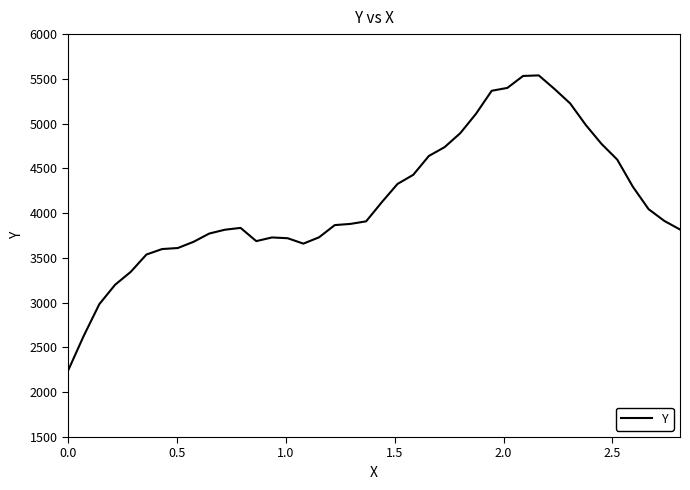

What is the greatest value displayed?

5539.0